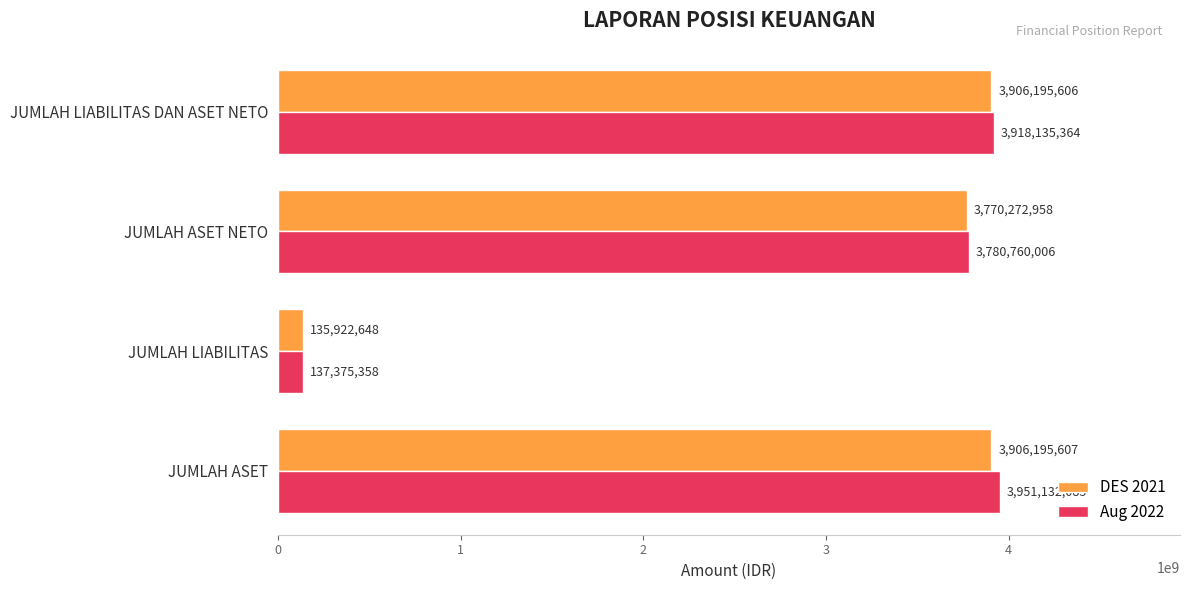

At which category does the chart reach its minimum across all series?

JUMLAH LIABILITAS